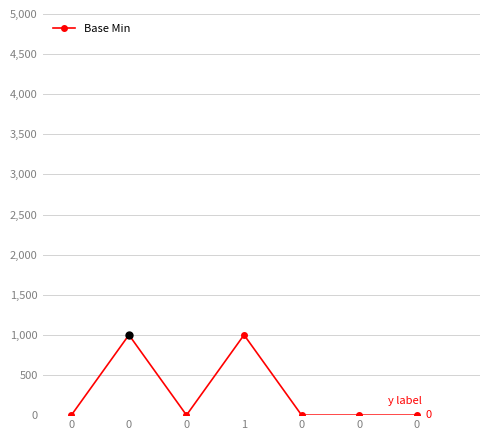

How many interior local valleys (lower than both neighbors) does the data have?

1